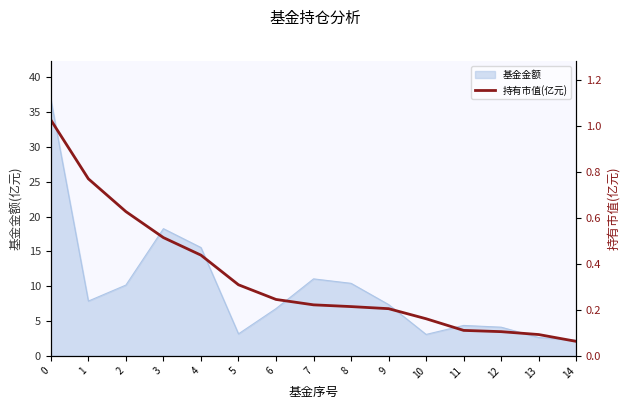

List the labels in order of value, smallest first.

14, 13, 12, 11, 10, 9, 8, 7, 6, 5, 4, 3, 2, 1, 0